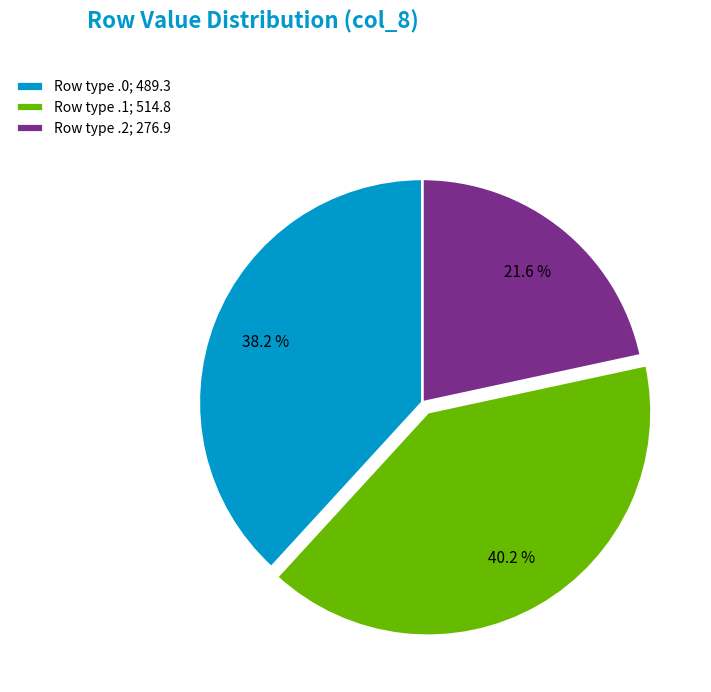

What is the total percentage of Row type .1; 514.8 and Row type .2; 276.9?

61.8%